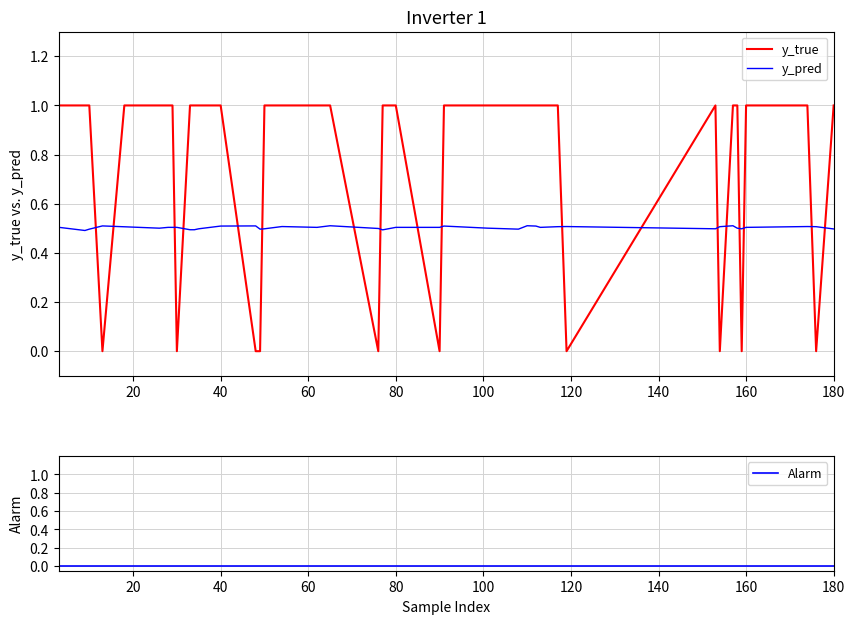

True or false: y_pred and Alarm intersect in this chart.

False